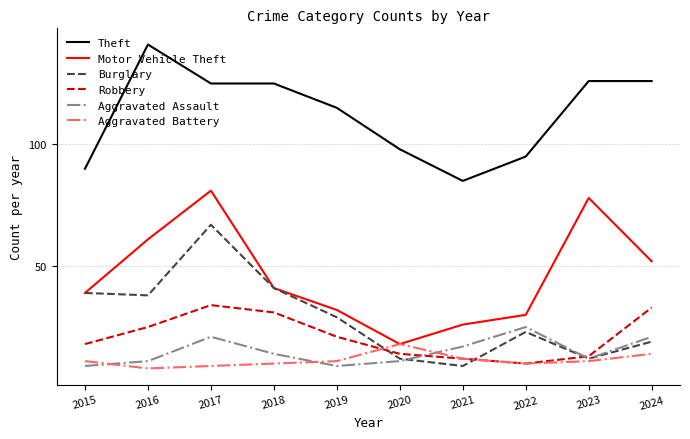

At which category is the sum across all series the highest?

2017